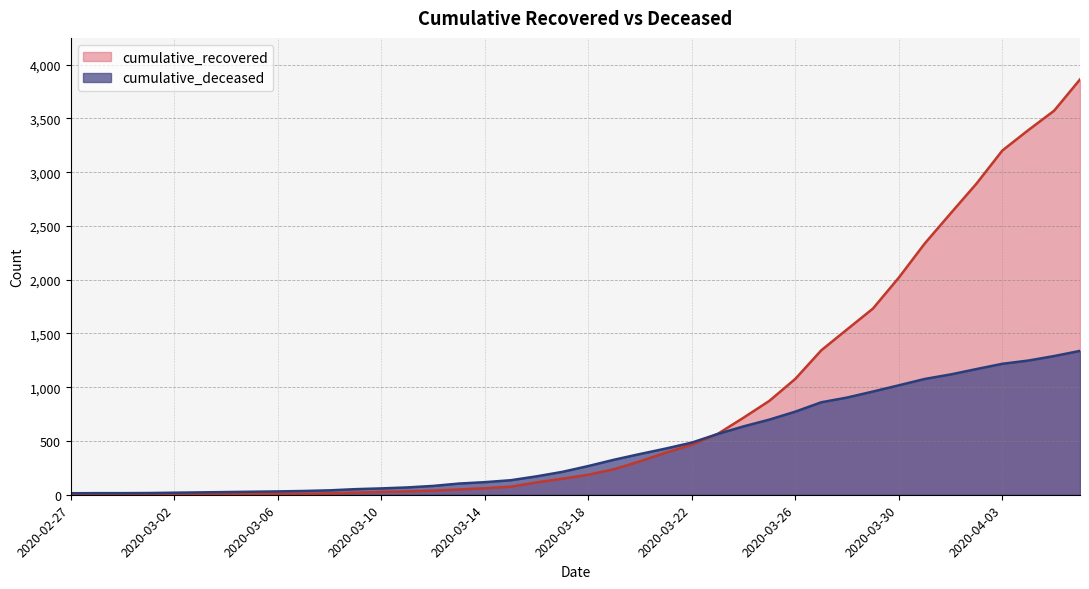

True or false: cumulative_recovered and cumulative_deceased intersect in this chart.

True